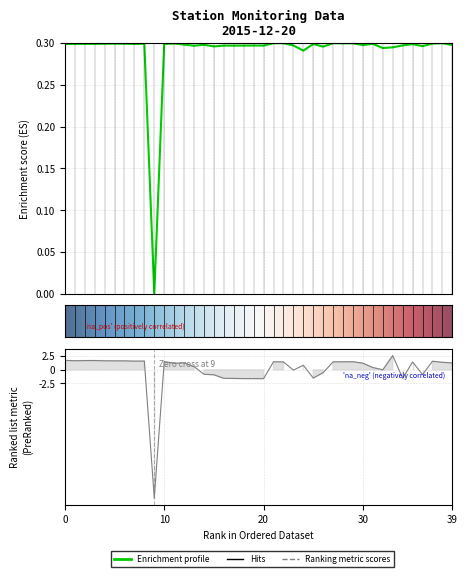

What is the smallest value displayed?

-23.6